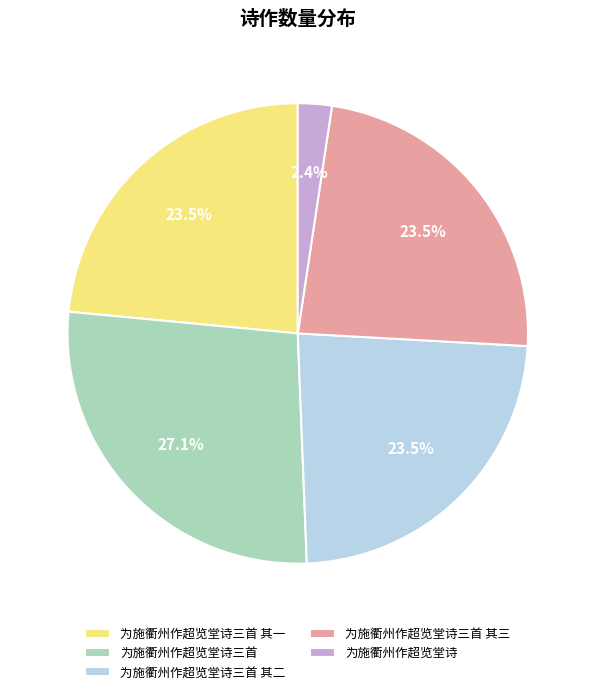

Is there any slice that represents more than half of the pie?

No